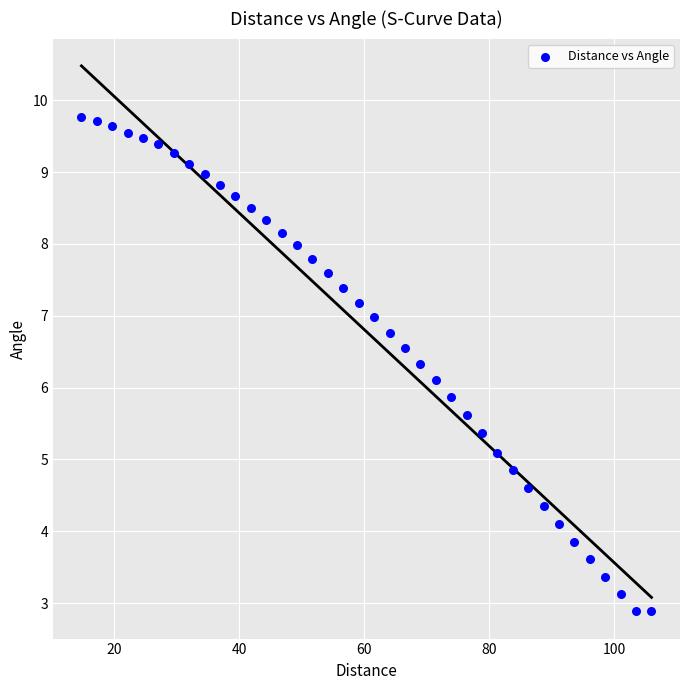

What is the range of Y values (max minus min)?

6.9